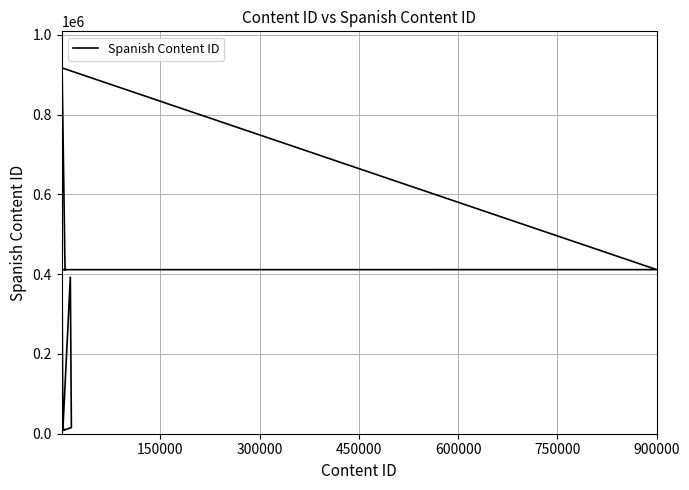

Is it true that the value at 900000 is 2532?

False